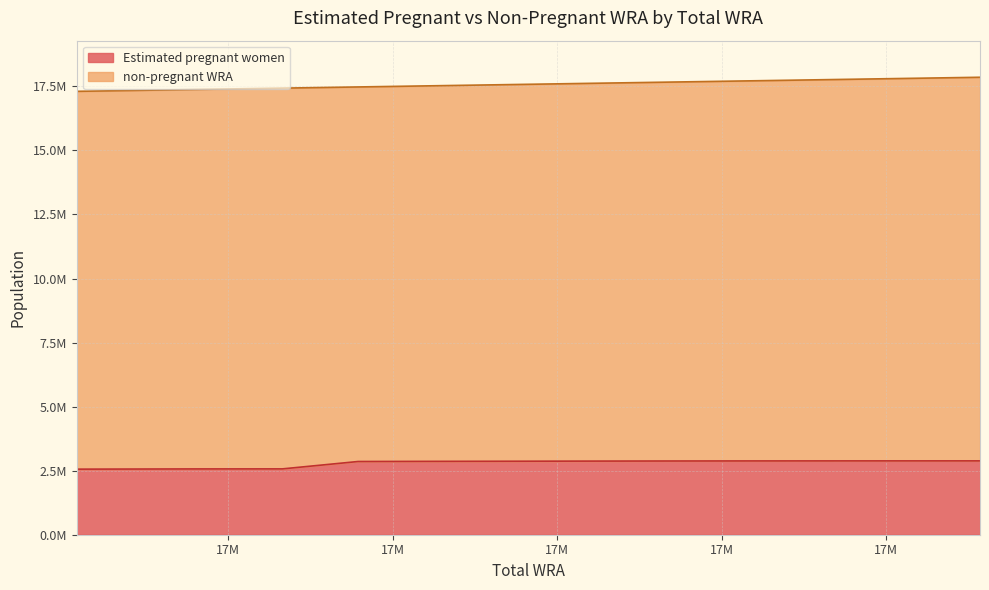

True or false: the data has more than 1 interior local peaks.

False